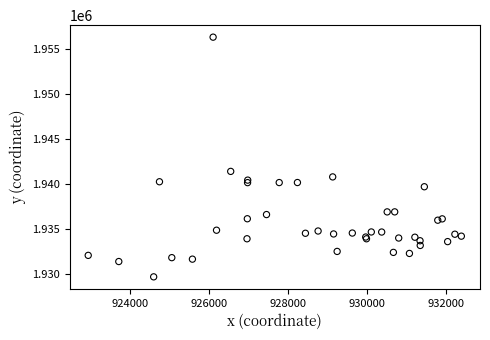

What Y value in the scatter plot is closest to 1943033?

1941432.3